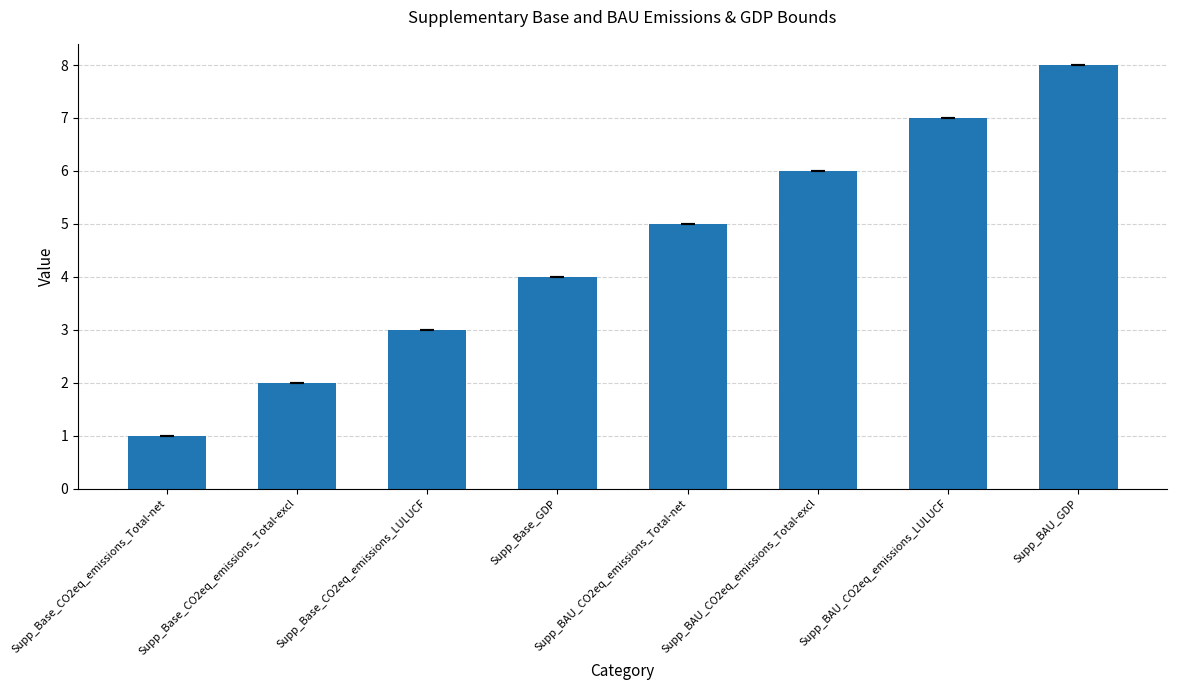

How many data points are less than 5?

4